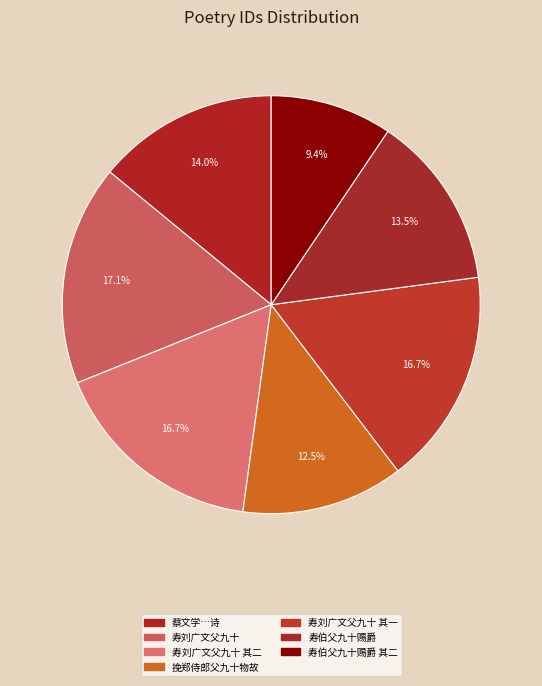

How many slices are in this pie chart?

7